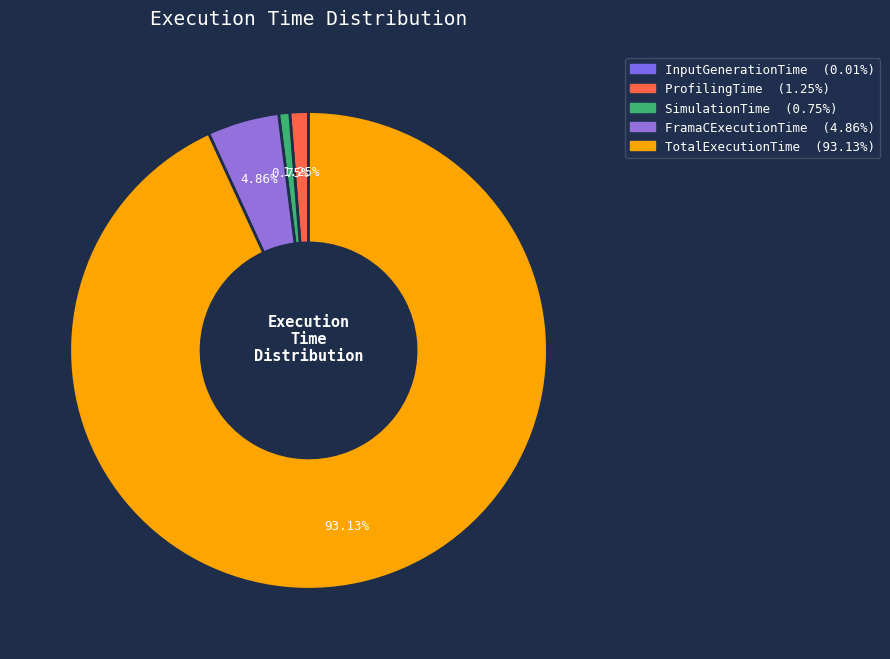

Which slice is the smallest?

InputGenerationTime